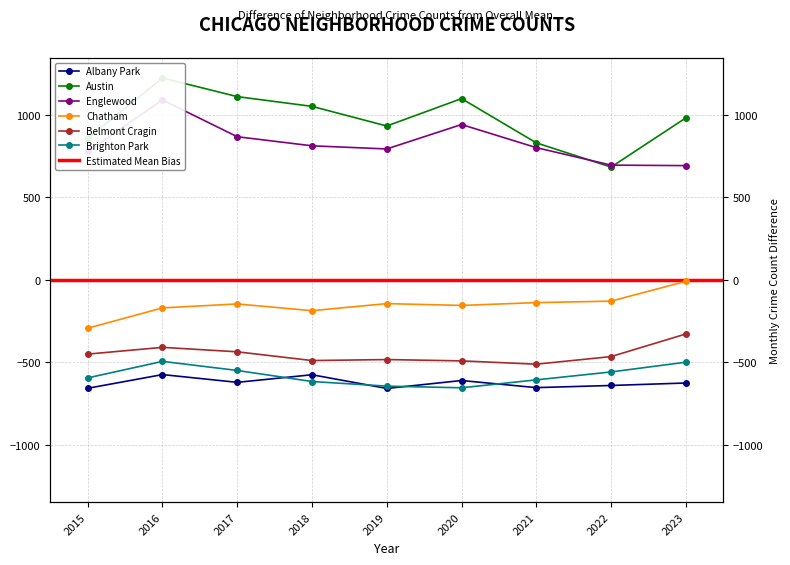

True or false: Belmont Cragin has a value of -87.4 at 2023.

False